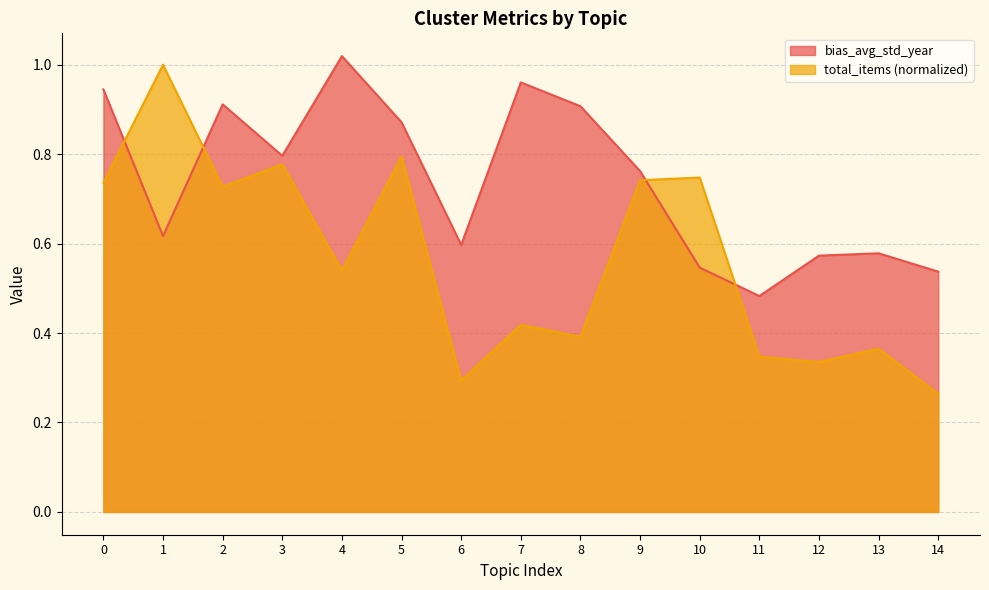

Reading left to right, list all the values displayed in this chart.

bias_avg_std_year: 0.9	0.6	0.9	0.8	1.0	0.9	0.6	1.0	0.9	0.8	0.5	0.5	0.6	0.6	0.5
total_items: 0.7	1.0	0.7	0.8	0.5	0.8	0.3	0.4	0.4	0.7	0.7	0.3	0.3	0.4	0.3